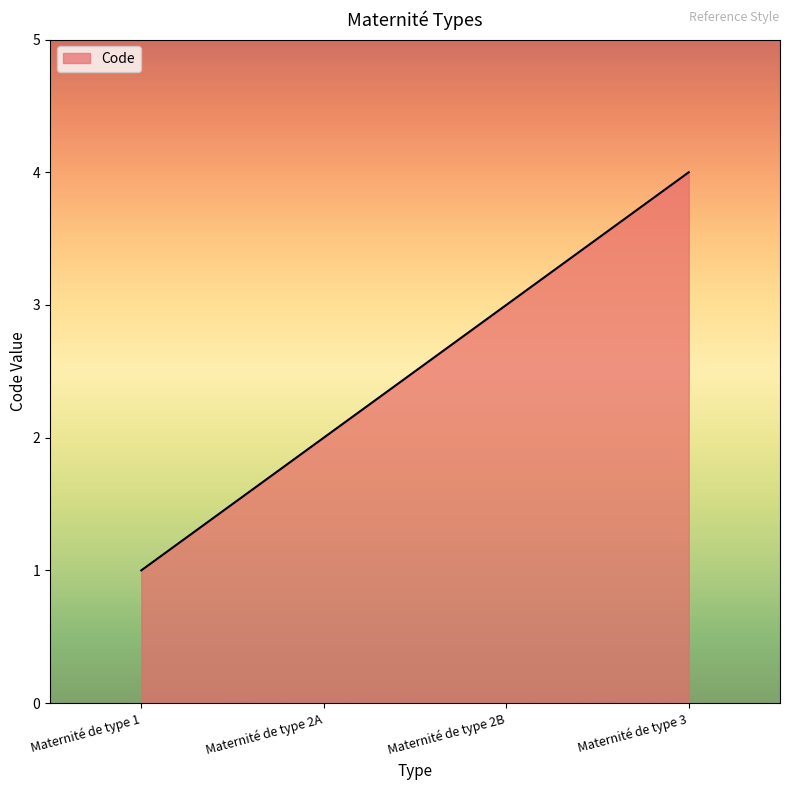

Which category has the highest value across all series?

Maternité de type 3